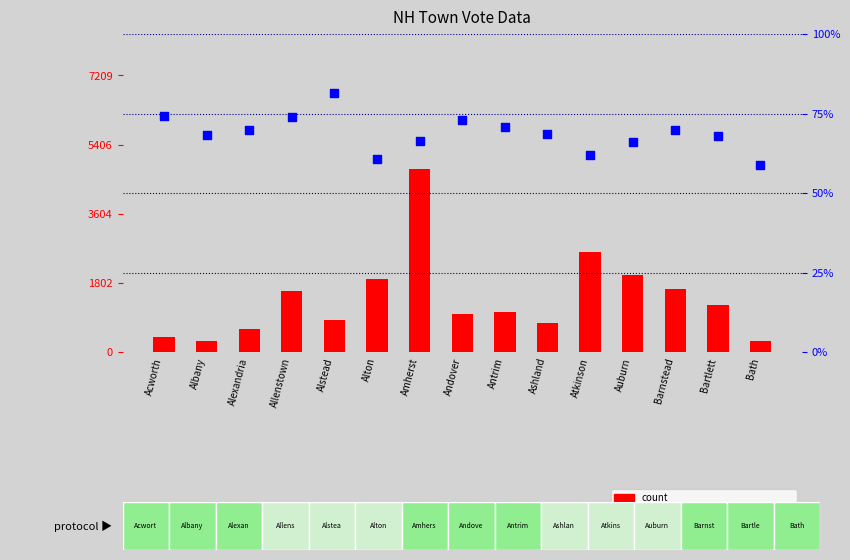

Is the value of percentile rank within the sample at Antrim greater than the value of count at Alton?

No